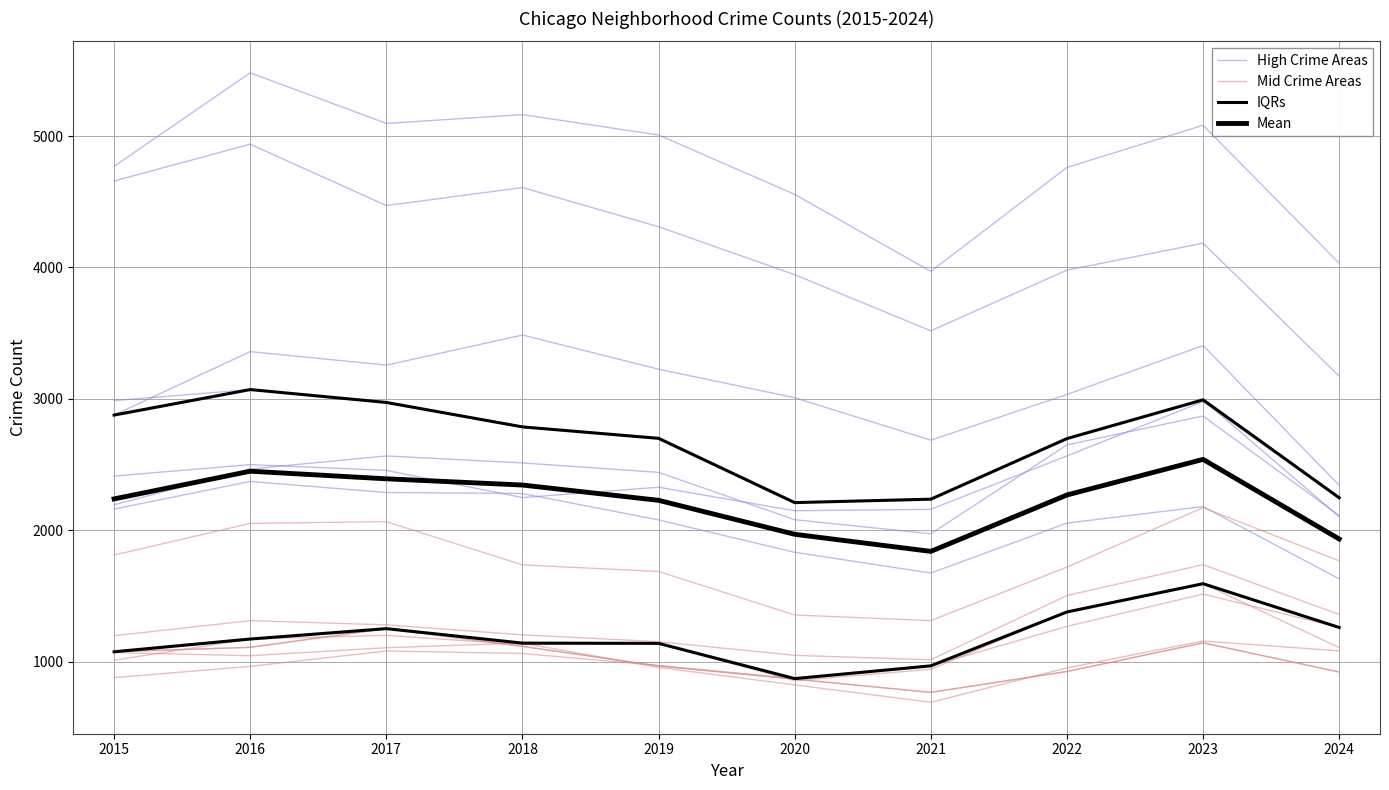

What is the difference between the second highest and minimum values in the IQRs series?

782.0